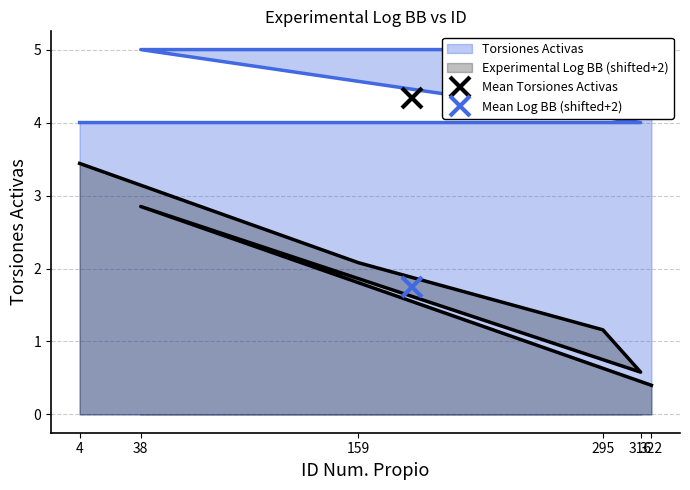

Reading left to right, transcribe all the data shown in this chart.

4=4	159=4	295=4	316=4	38=5	322=5